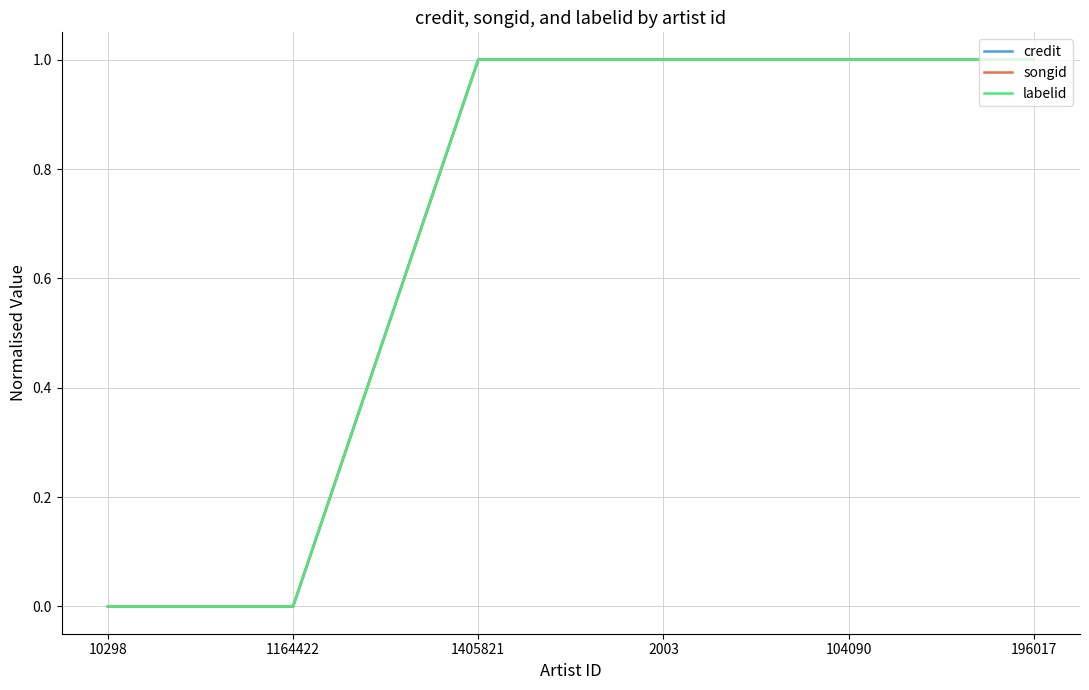

Does the chart have visible grid lines?

Yes